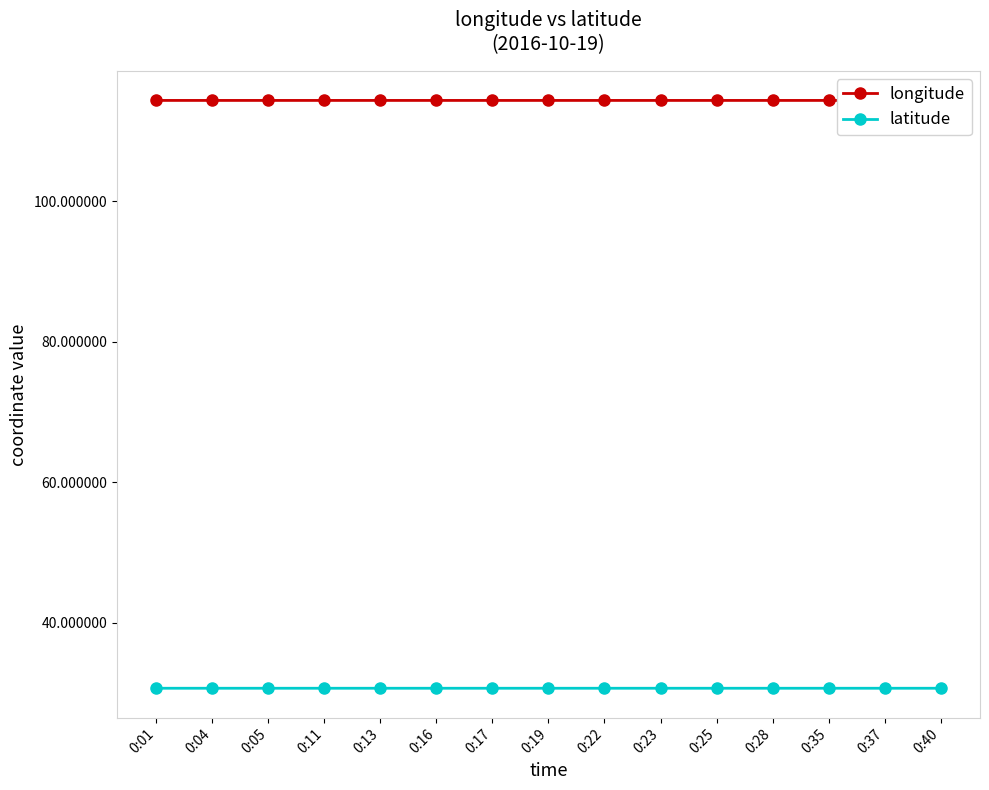

How many categories are shown in the chart?

15